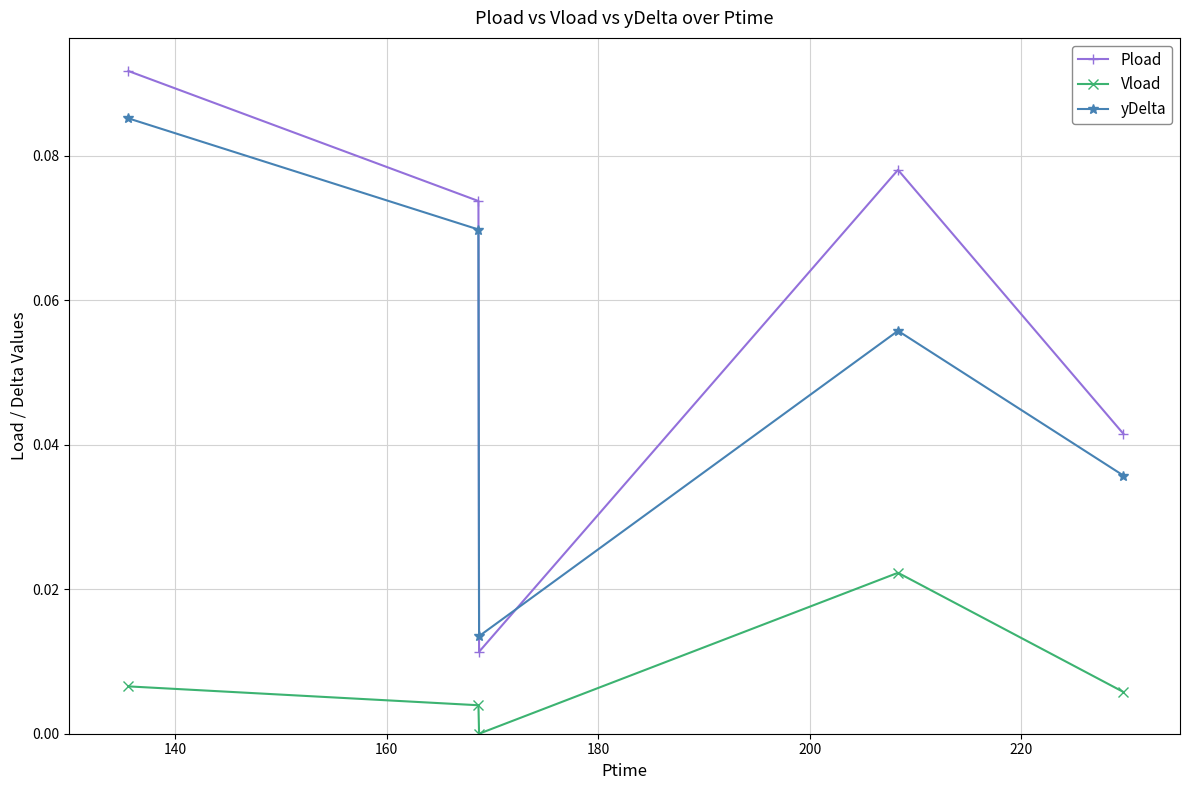

Which series has the largest range (max minus min)?

Pload